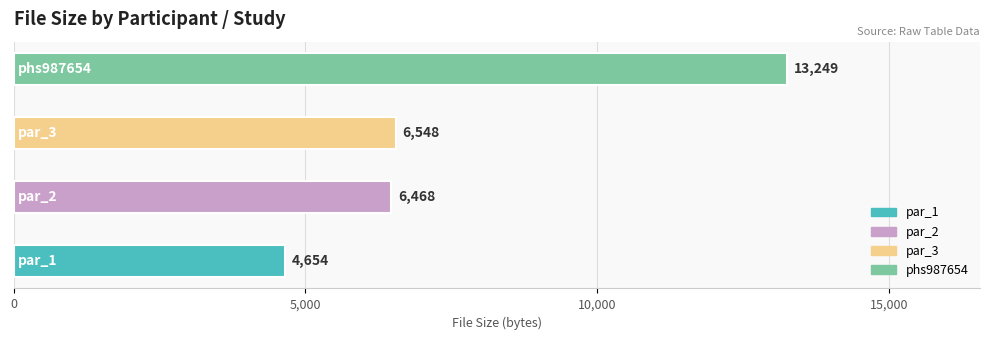

Between par_1 and par_3, which is larger?

par_3